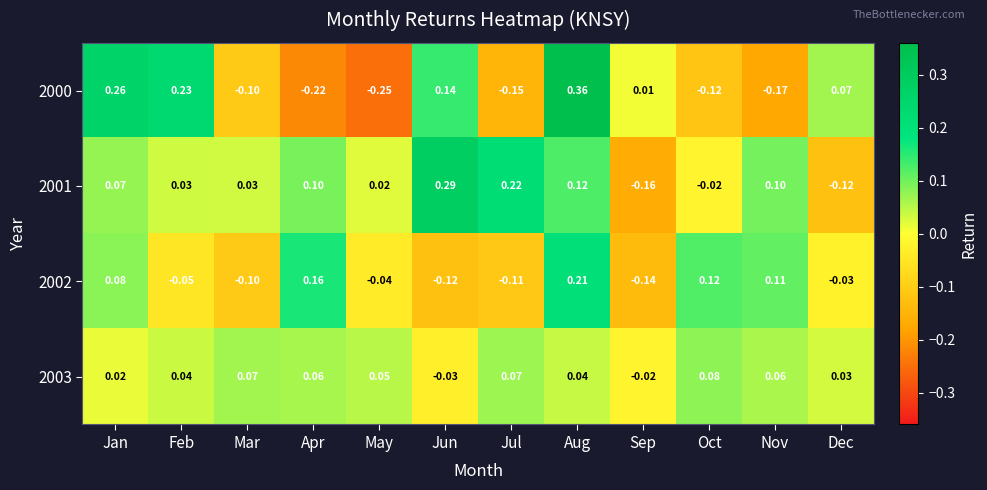

List the labels in order of 2000 value, largest first.

Aug, Jan, Feb, Jun, Dec, Sep, Mar, Oct, Jul, Nov, Apr, May